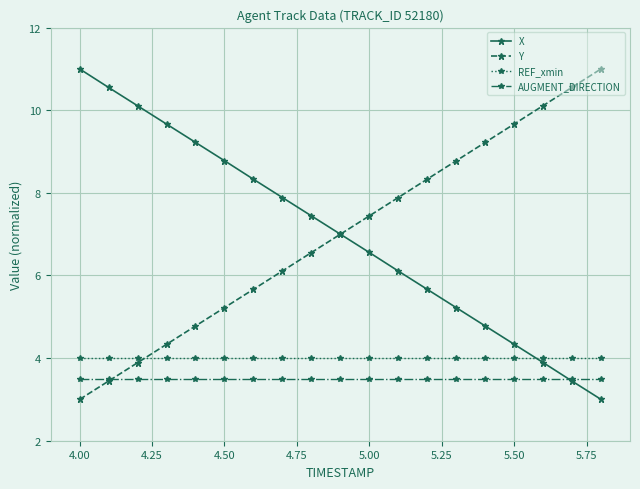

What is the value of the AUGMENT_DIRECTION point at the 19th from the left?

3.5